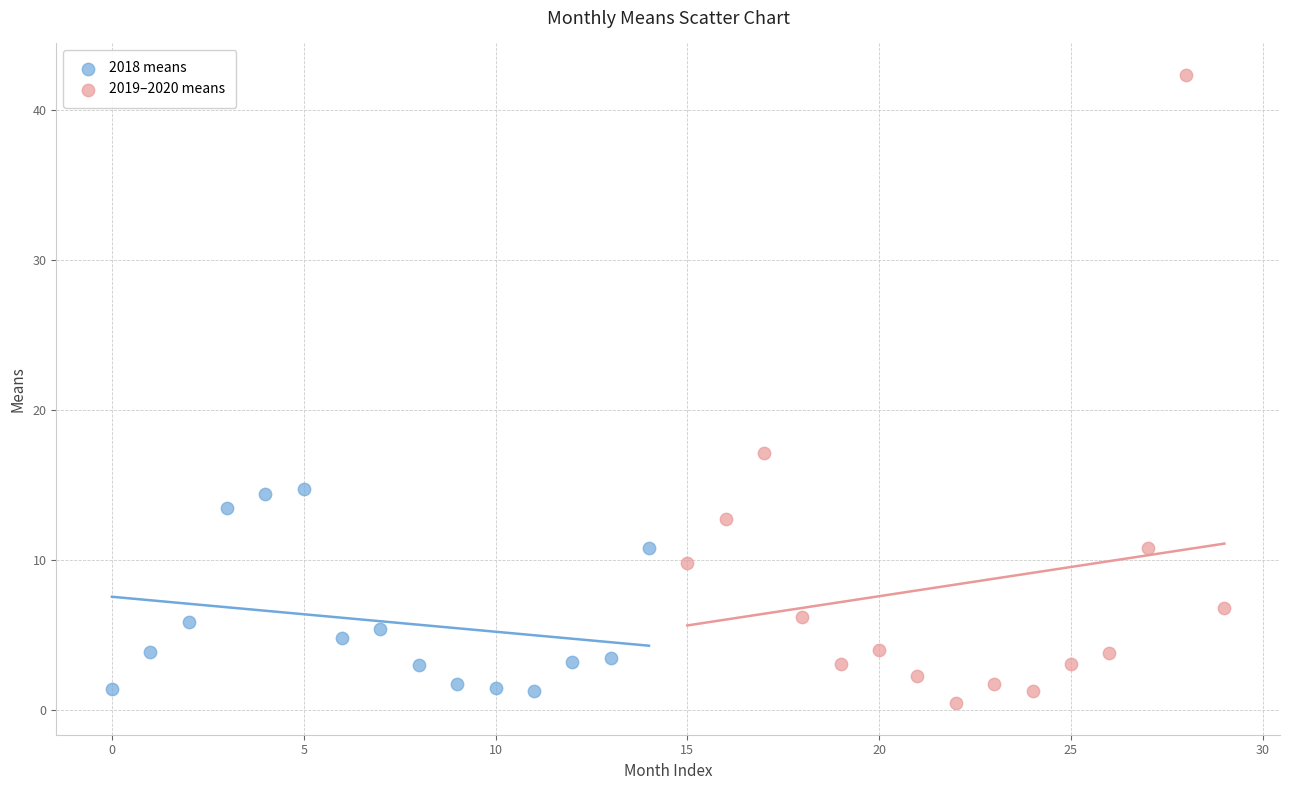

Which series reaches the maximum Y coordinate?

2019–2020 means